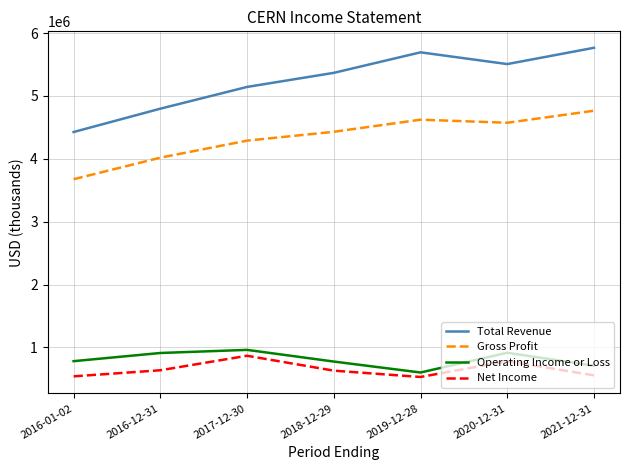

Where is the first local maximum for Net Income?

2017-12-30